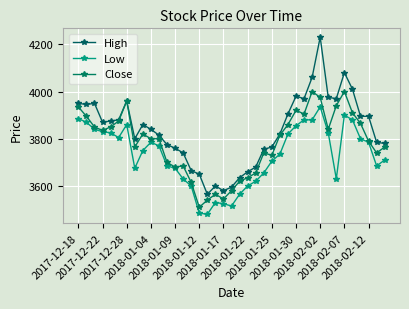

How many values in the Close series are below 3800?

18